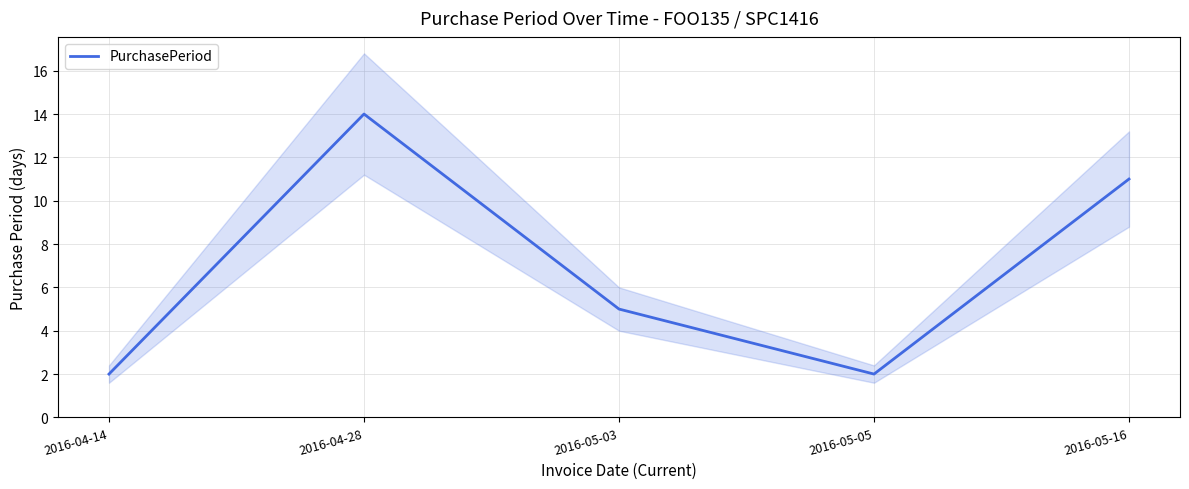

How many points are higher than both their immediate neighbors (excluding endpoints)?

1